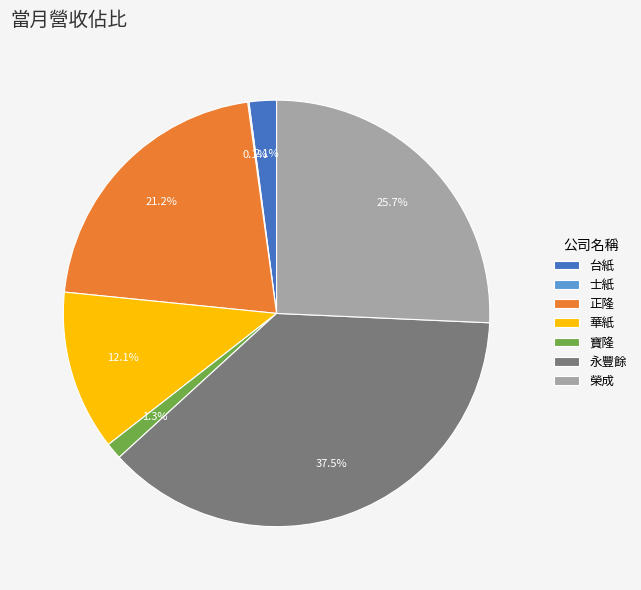

Which has a higher value, 榮成 or 台紙?

榮成